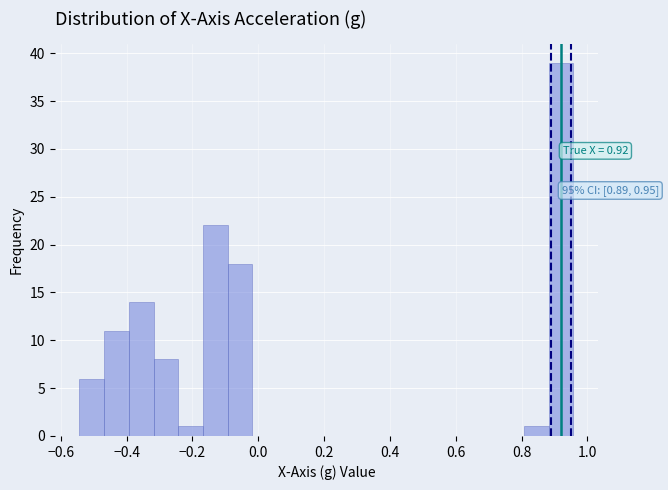

Read against the x-axis, roughly where is the centre of the tallest bar?

0.92